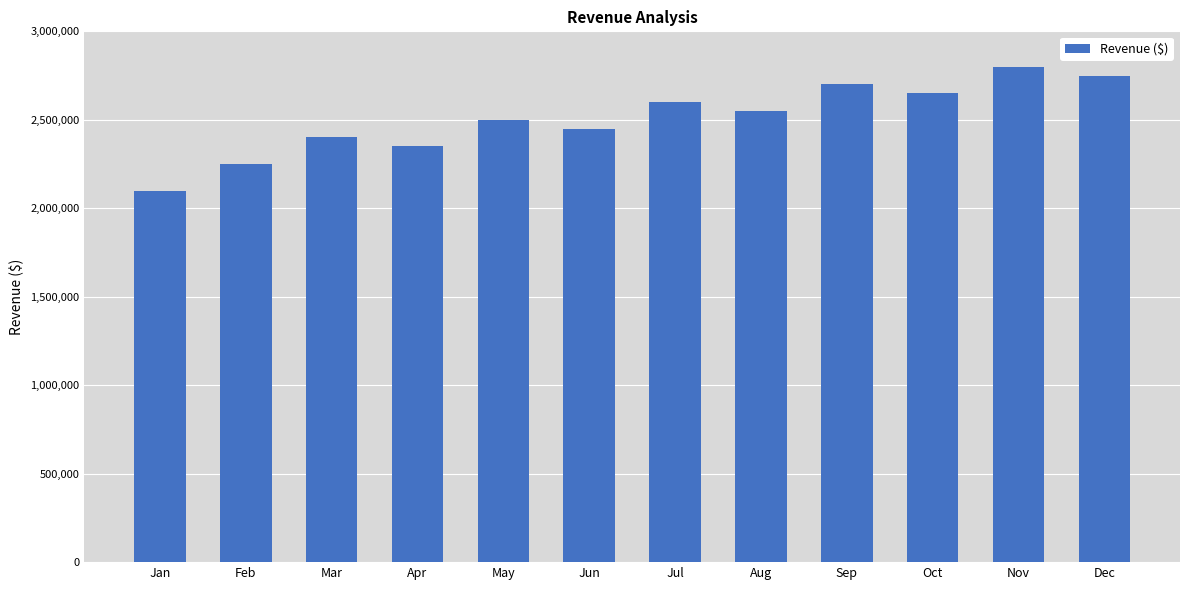

What value does the data have at Dec?

2750000